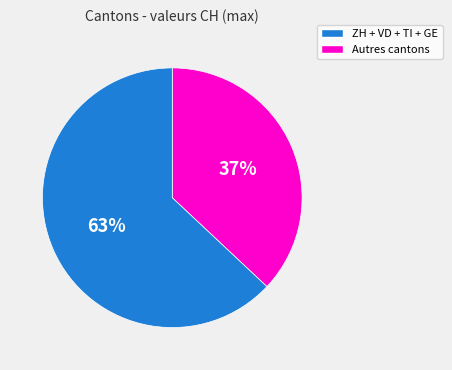

How many segments does this pie chart have?

2